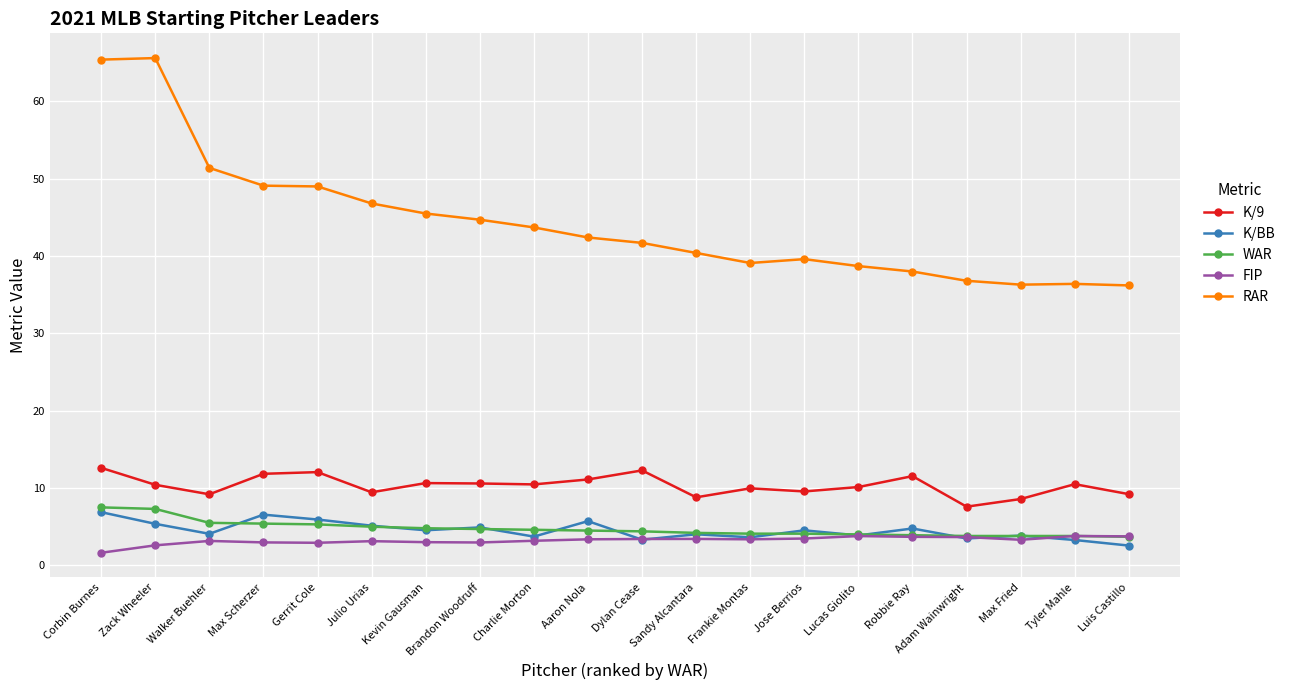

What is the spread (max minus min) of values at Zack Wheeler?

63.0